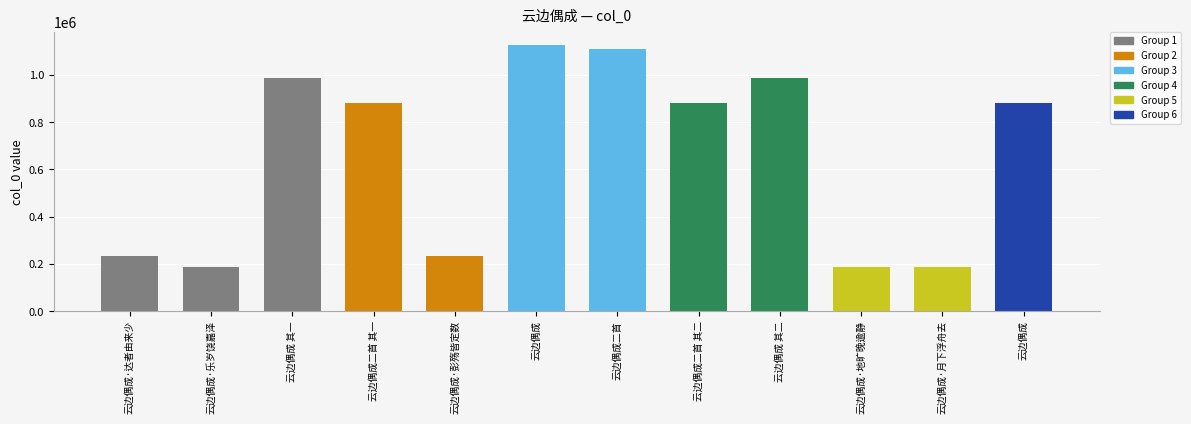

How many series are shown in this chart?

1